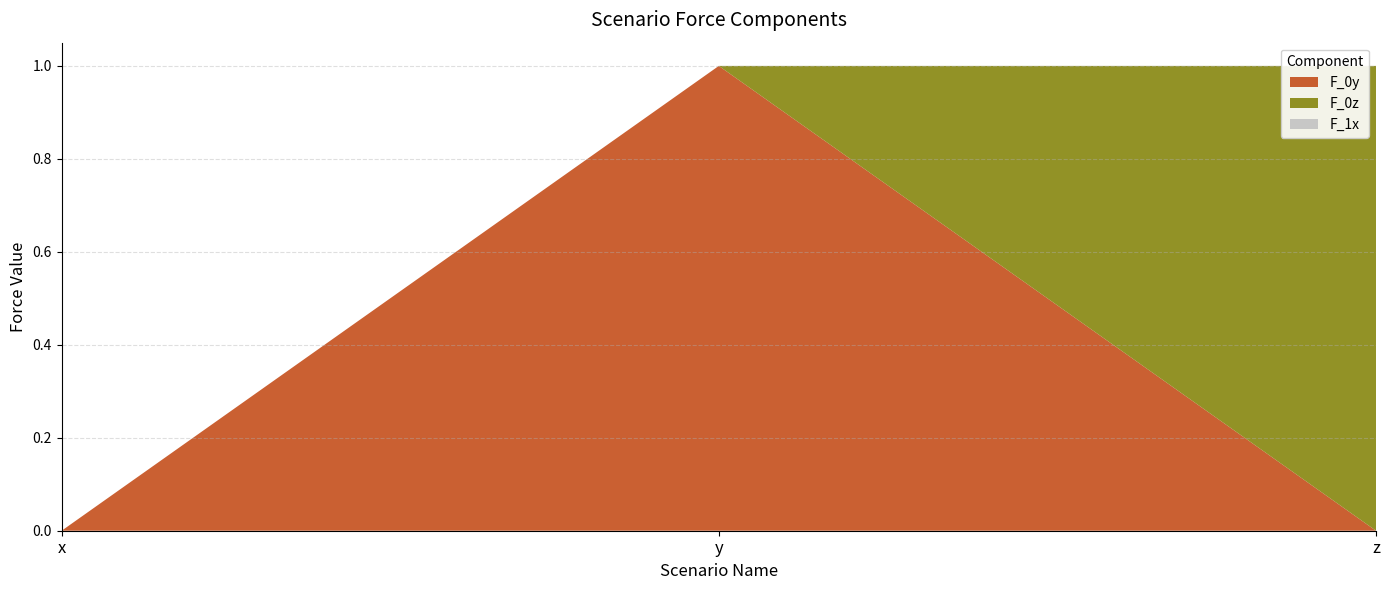

Reading left to right, what are all the values shown in this chart?

F_0y: x=0	y=1	z=0
F_0z: x=0	y=0	z=1
F_1x: x=0	y=0	z=0